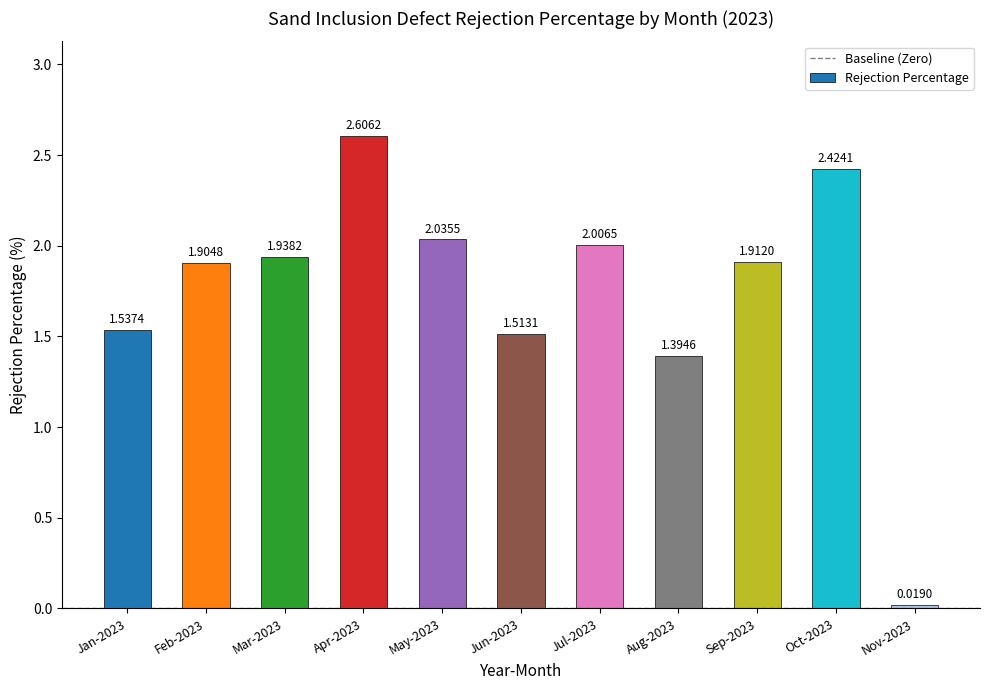

The value at Apr-2023 is 3.4. True or false?

False